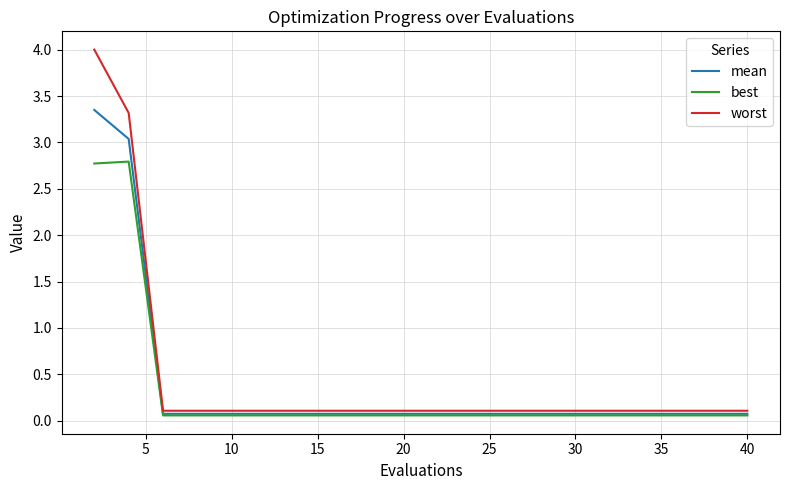

Rank the series by their maximum value, from highest to lowest.

worst, mean, best